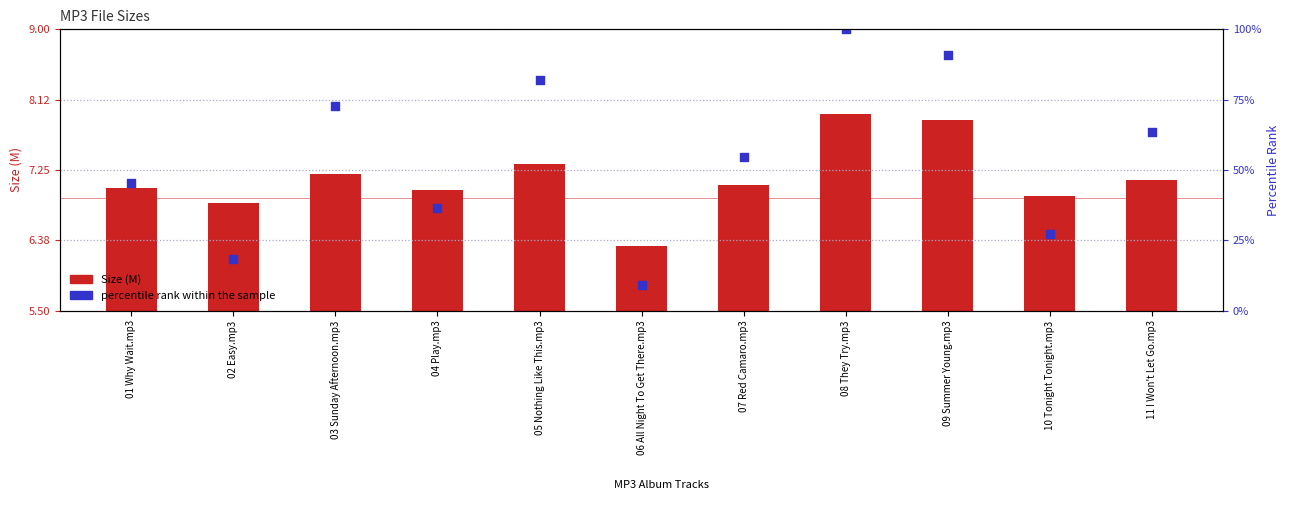

Which series has the largest total across all categories?

percentile rank within the sample